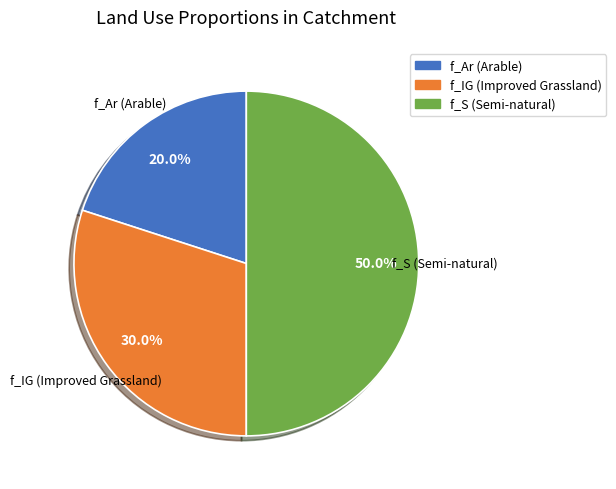

Which has a higher value, f_S (Semi-natural) or f_Ar (Arable)?

f_S (Semi-natural)